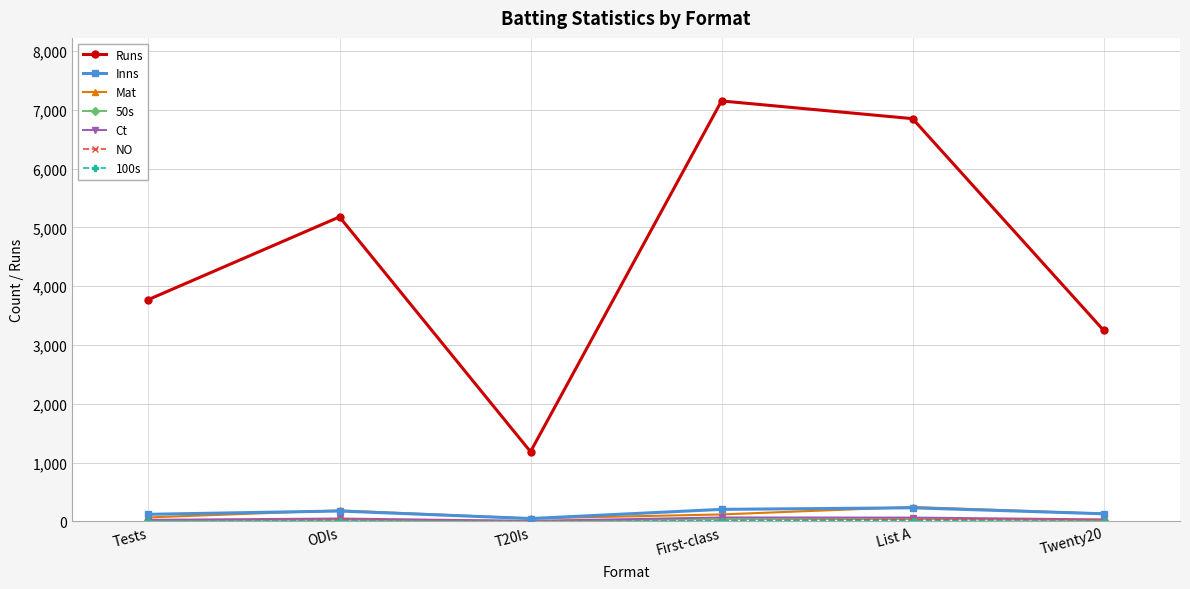

Where is the first local minimum for Runs?

T20Is